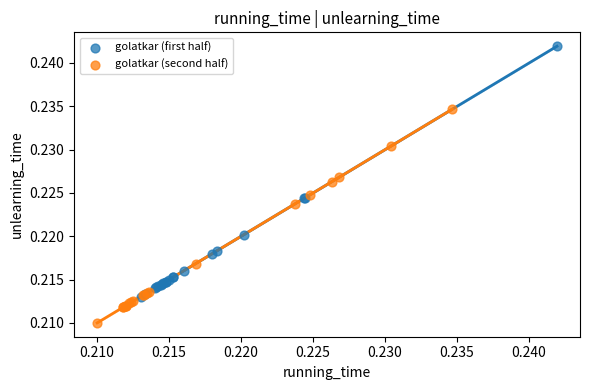

Which series contains the lowest Y value?

golatkar (second half)